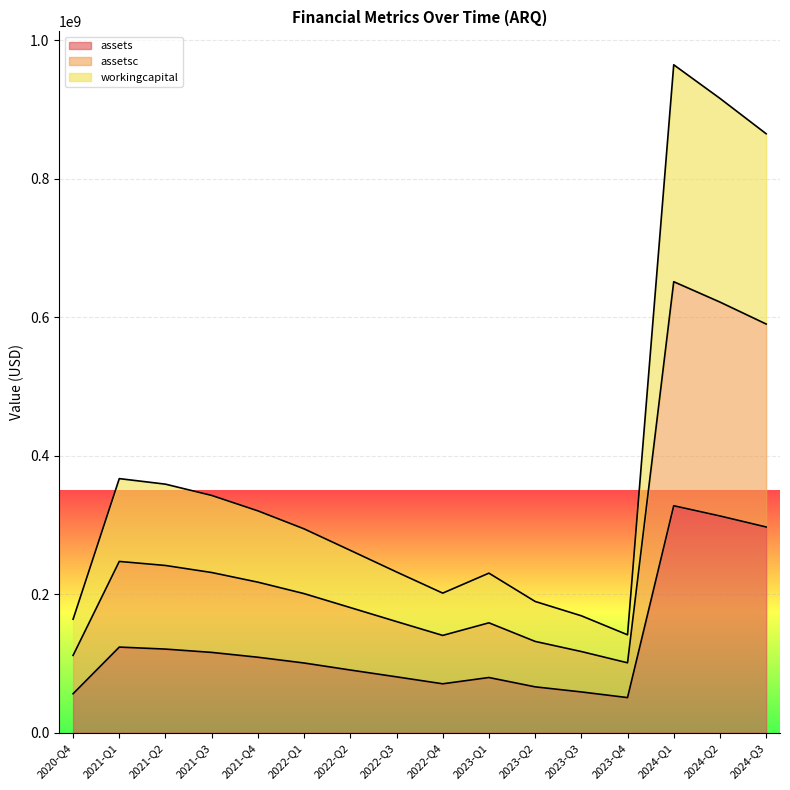

What is the sum of the assets values at 2024-Q1 and 2023-Q2?

393888000